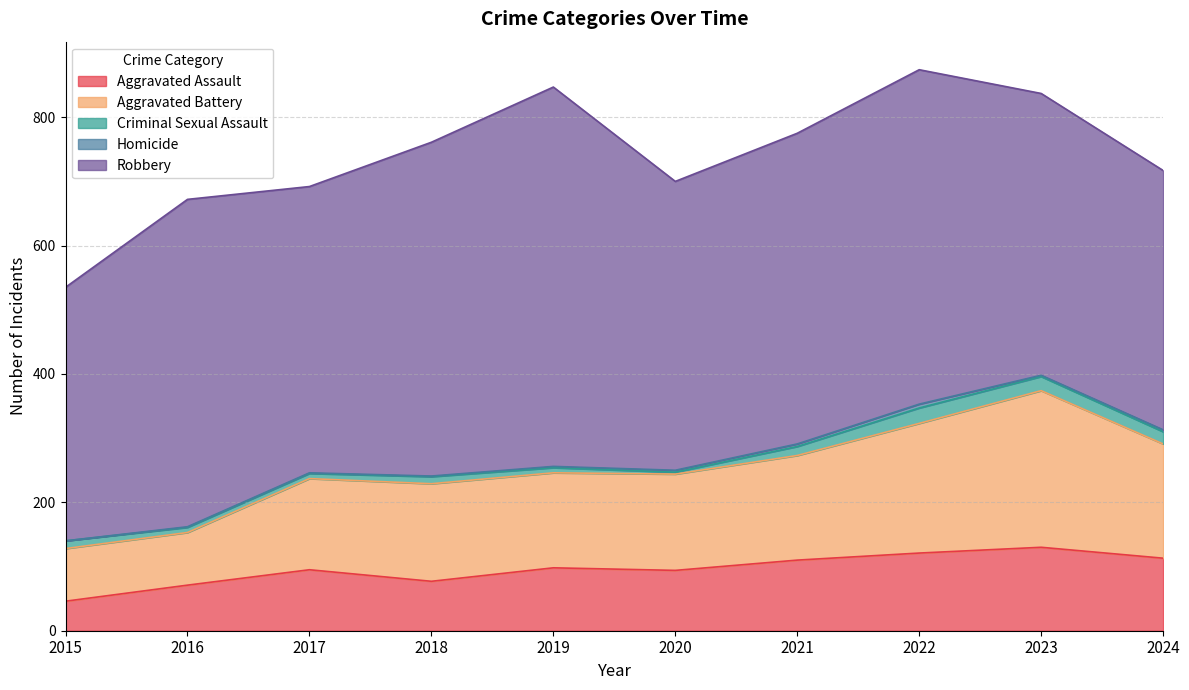

Reading left to right, transcribe all the data shown in this chart.

Aggravated Assault: 46	71	95	77	98	94	110	121	130	113
Aggravated Battery: 82	82	142	152	148	150	163	202	244	178
Criminal Sexual Assault: 12	8	8	11	8	3	14	24	22	19
Homicide: 0	1	1	1	2	3	4	6	2	3
Robbery: 395	510	446	520	591	450	484	521	439	404